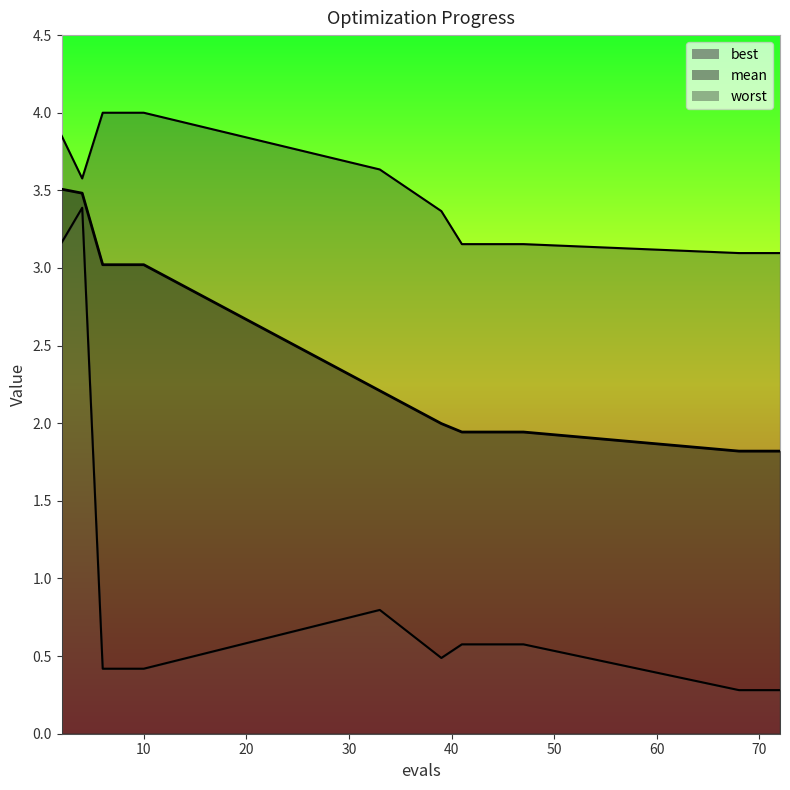

True or false: worst and best intersect in this chart.

False